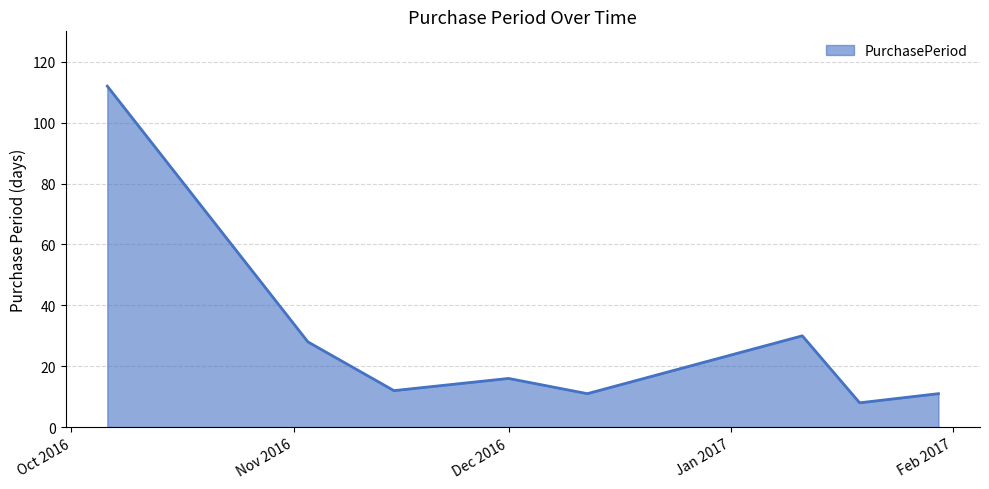

Count the number of categories in the chart.

8